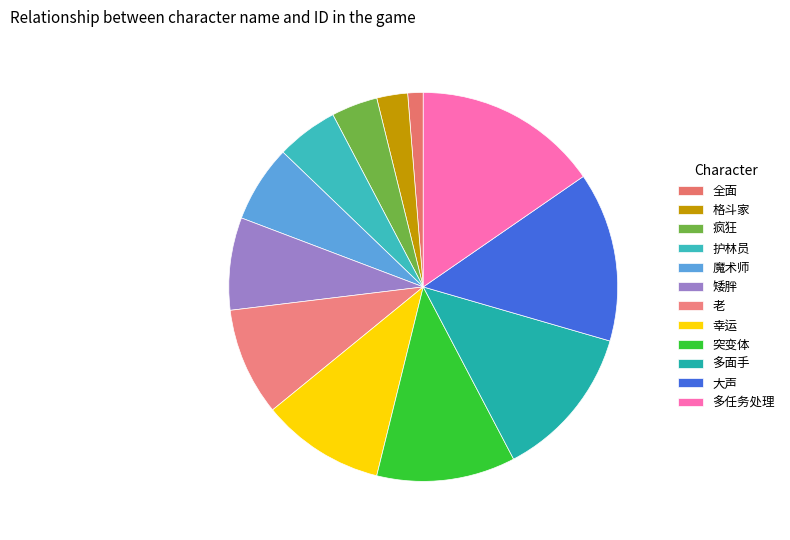

Does 疯狂 account for over 50% of the chart?

No